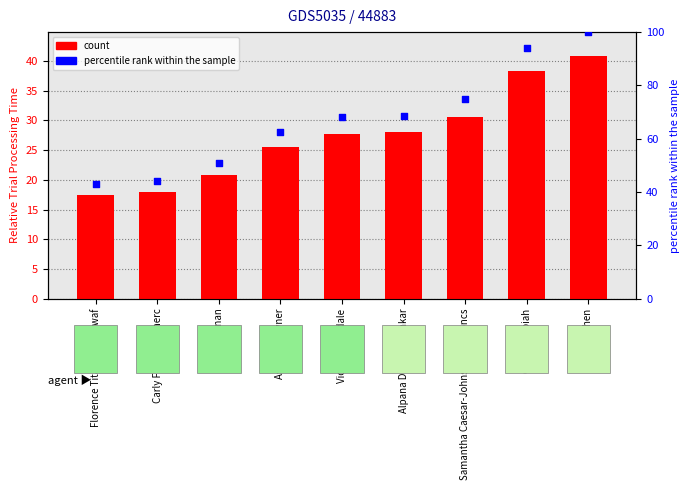

Which series has the largest total across all categories?

percentile rank within the sample